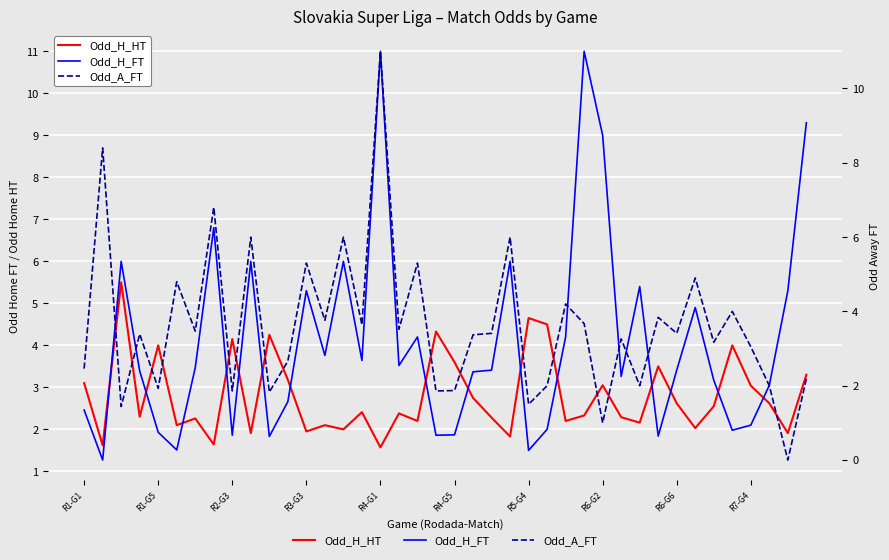

How many data points in Odd_A_FT are above 3?

25